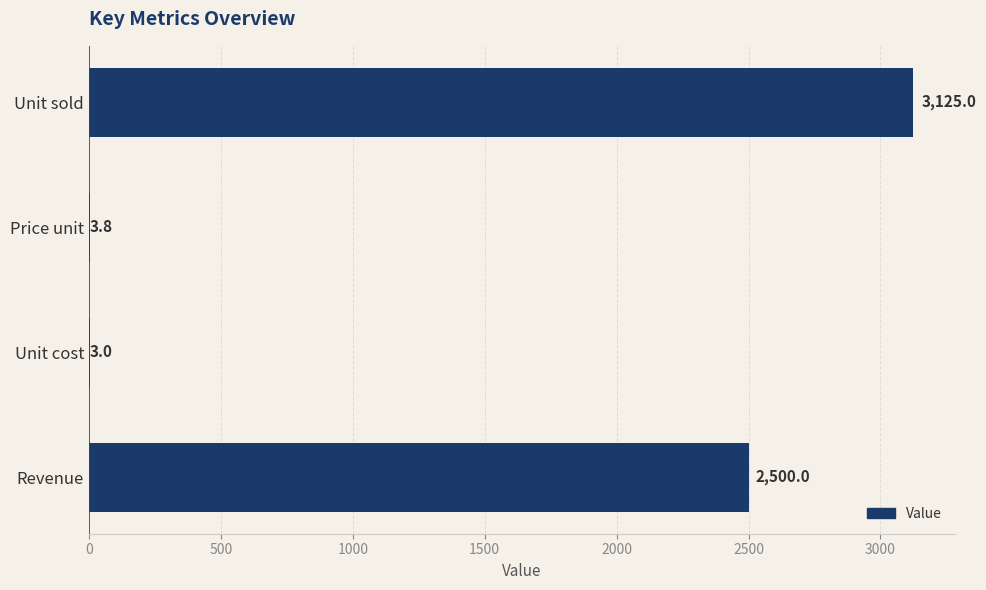

Read the value at Unit sold.

3125.0